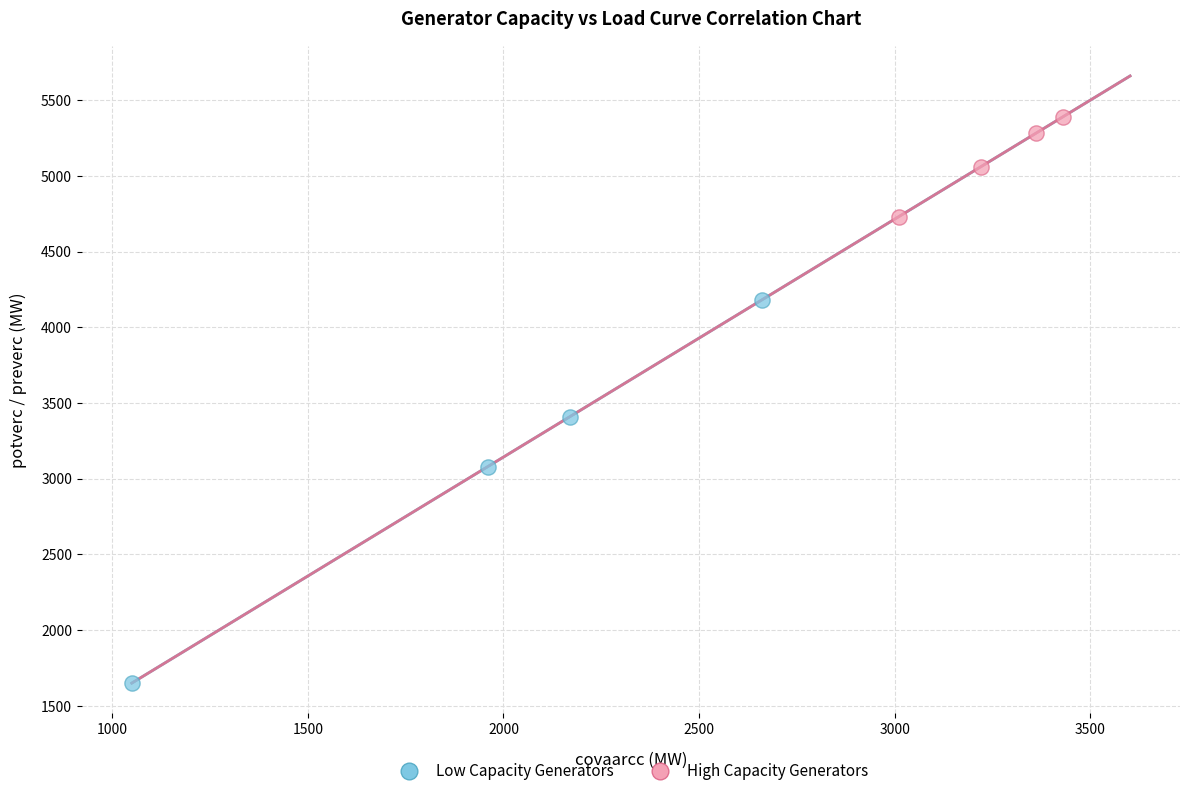

Which series reaches the minimum Y coordinate?

Low Capacity Generators